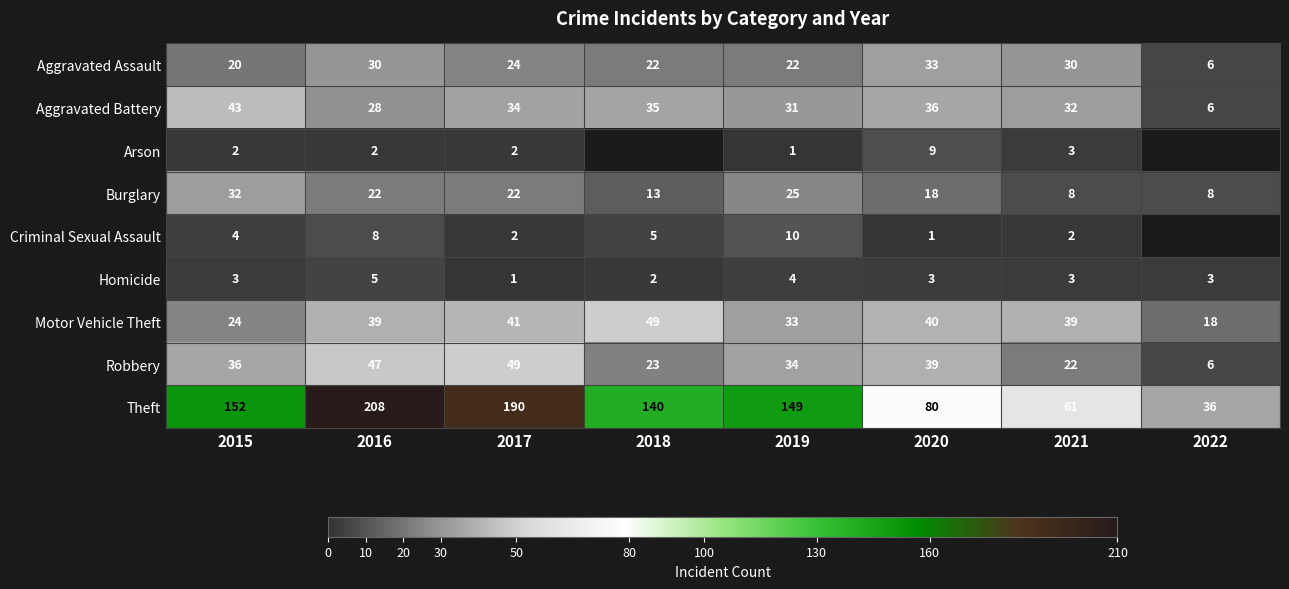

What is the minimum value shown in the chart?

1.0